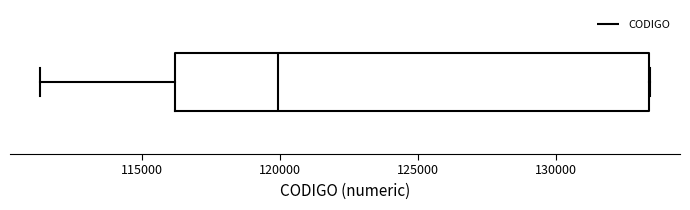

Transcribe this box plot: give where the median line is, the range the box spans, and where the two whiskers end, as read against the x-axis. The values are not printed on the chart, so give them approximately, as read against the axis.

median 120000, box 116000 to 133500, whiskers 111500 to 133500